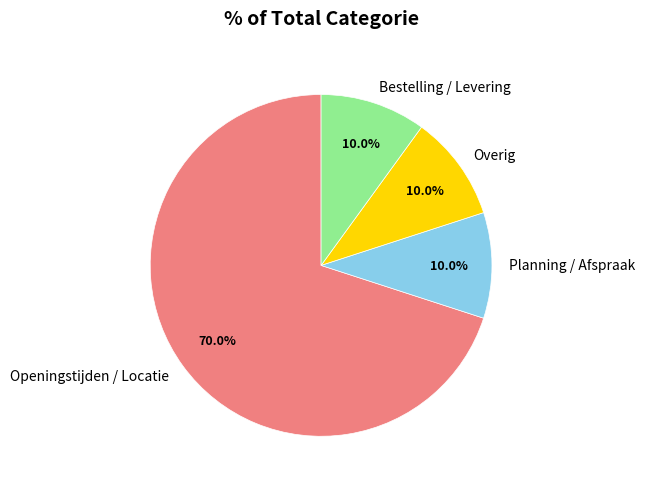

Combined, what portion of the pie is Bestelling / Levering and Openingstijden / Locatie?

80.0%